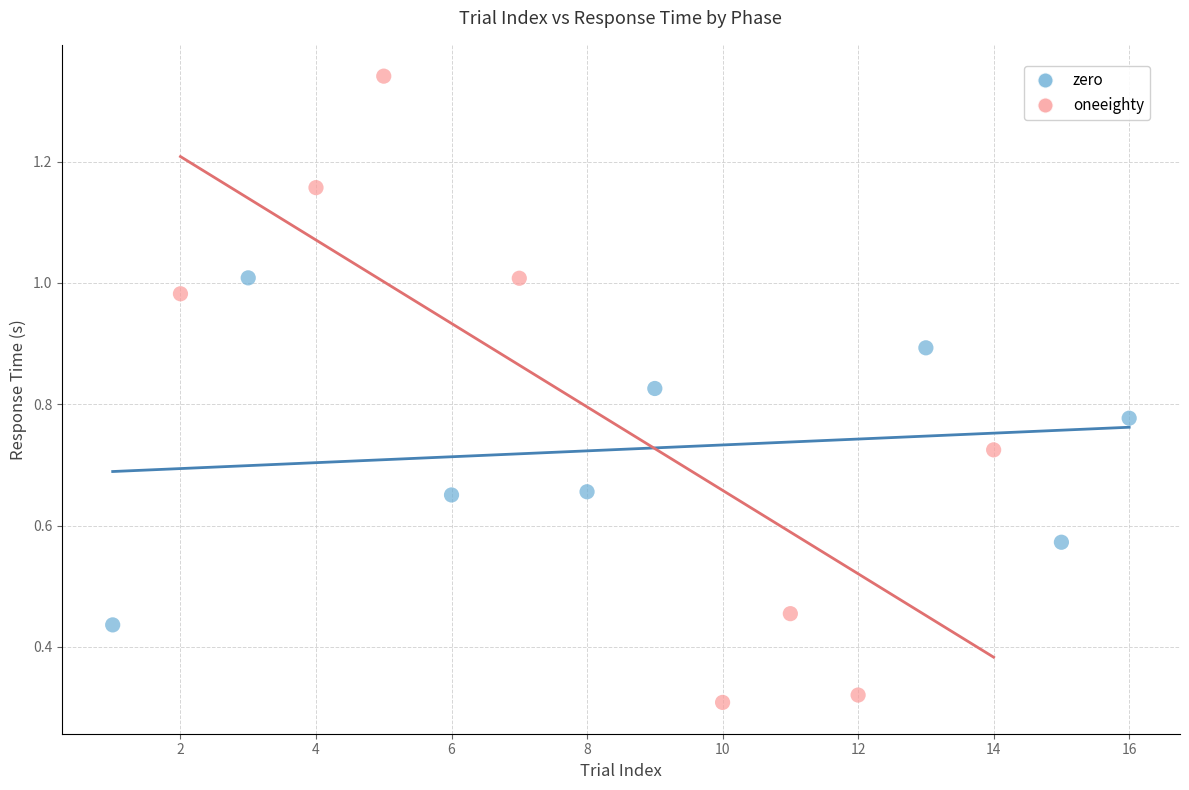

Which series contains the lowest Y value?

oneeighty